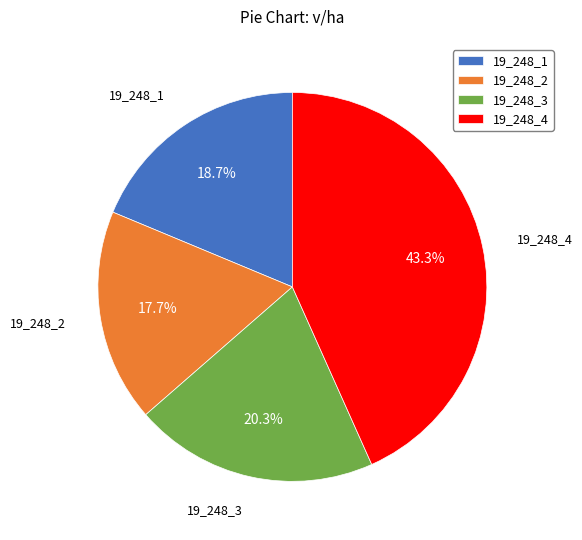

Which category has the biggest portion of the pie?

19_248_4